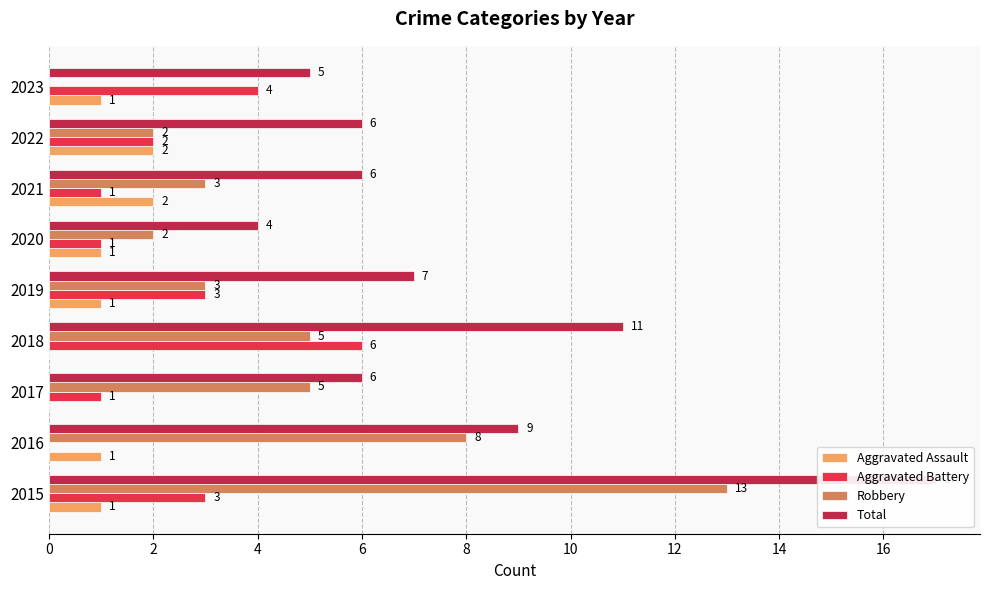

What is the difference between the Robbery values at 2017 and 2023?

5